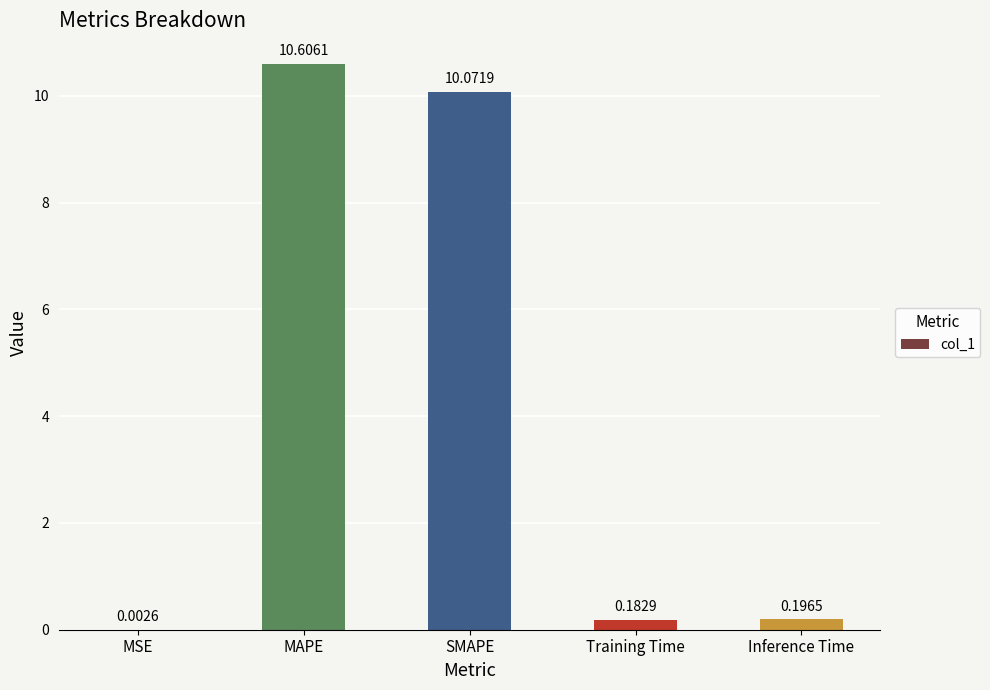

Which label corresponds to the largest value in the chart?

MAPE